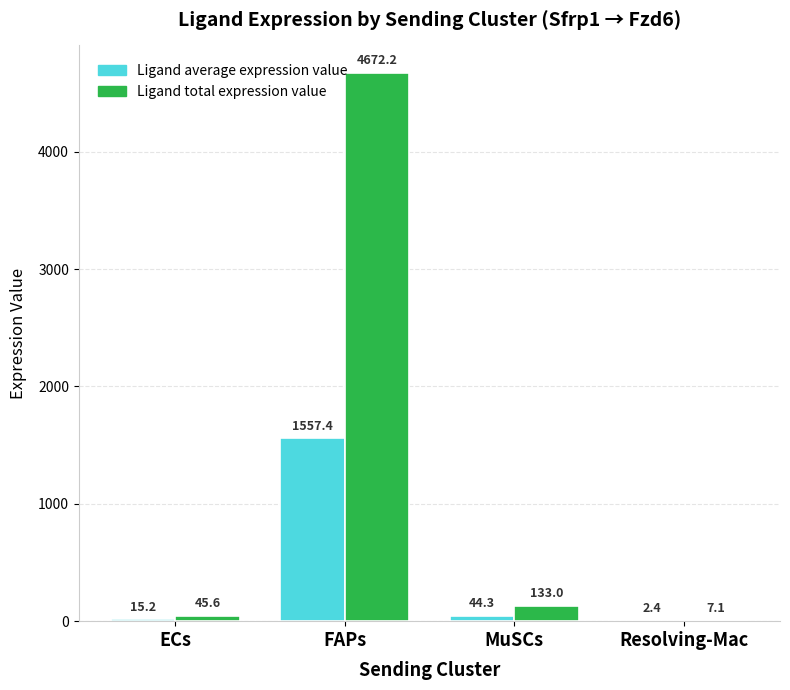

How many distinct data groups are displayed?

2